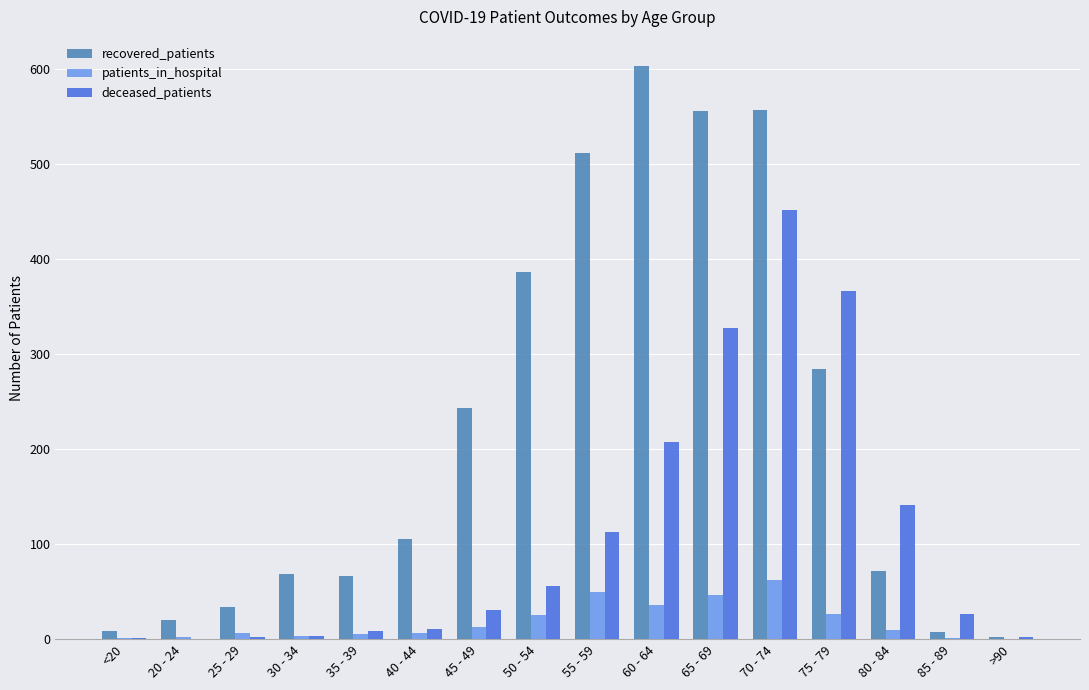

What is the average value of the patients_in_hospital series?

18